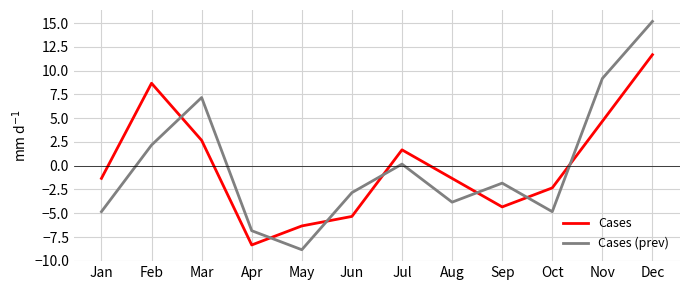

Which series has the widest spread of values?

Cases (prev)